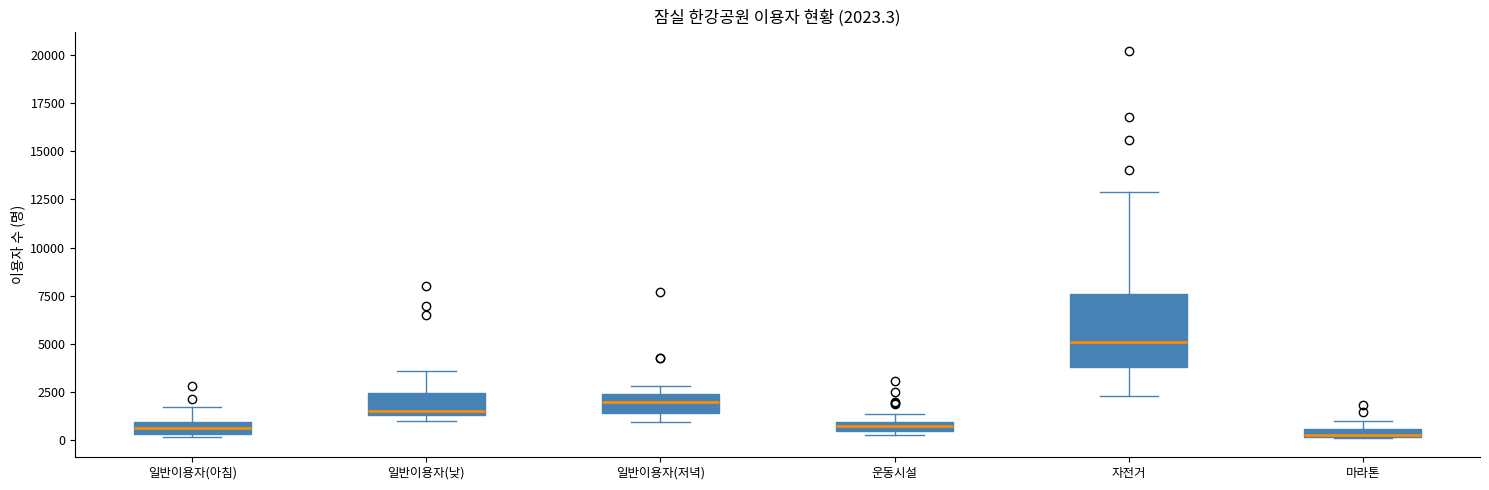

Comparing the boxes themselves (not the whiskers), which one is the tallest?

자전거